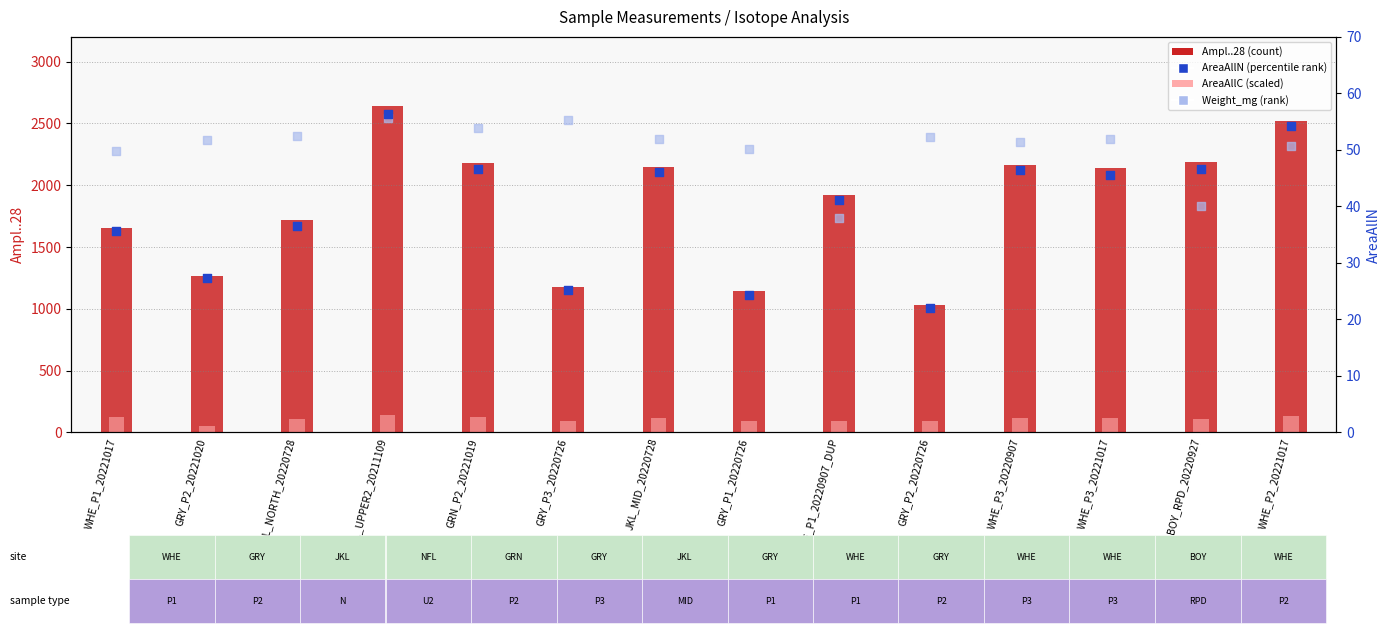

What is the total value across all series at WHE_P3_20220907?

2379.4